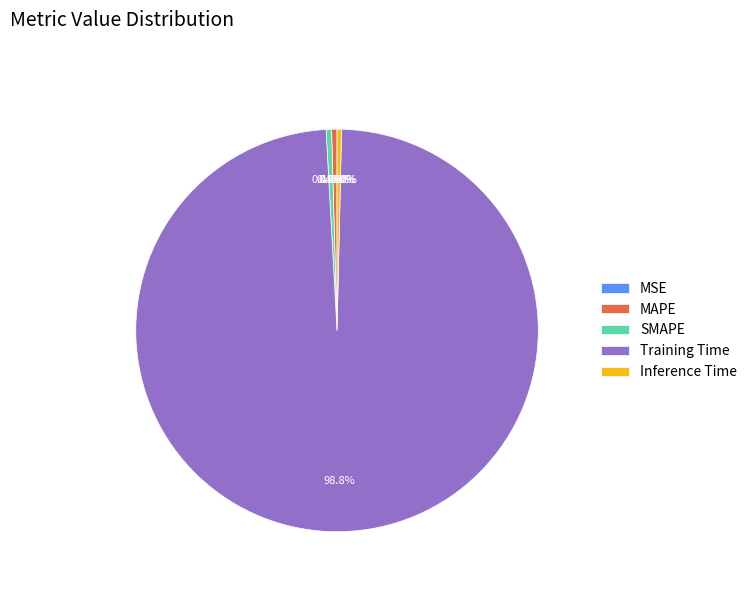

Does Training Time represent more than half of the total?

Yes